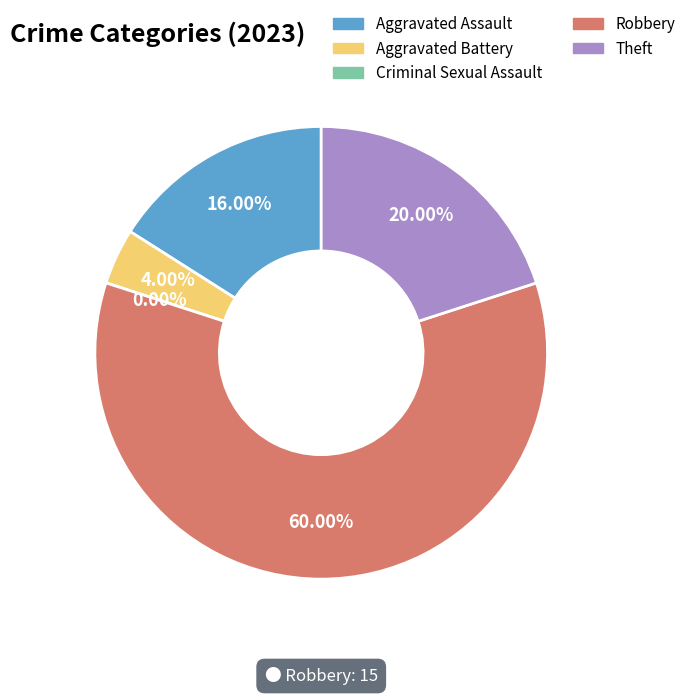

Approximately how many times larger is the value at Theft compared to Robbery?

0.3